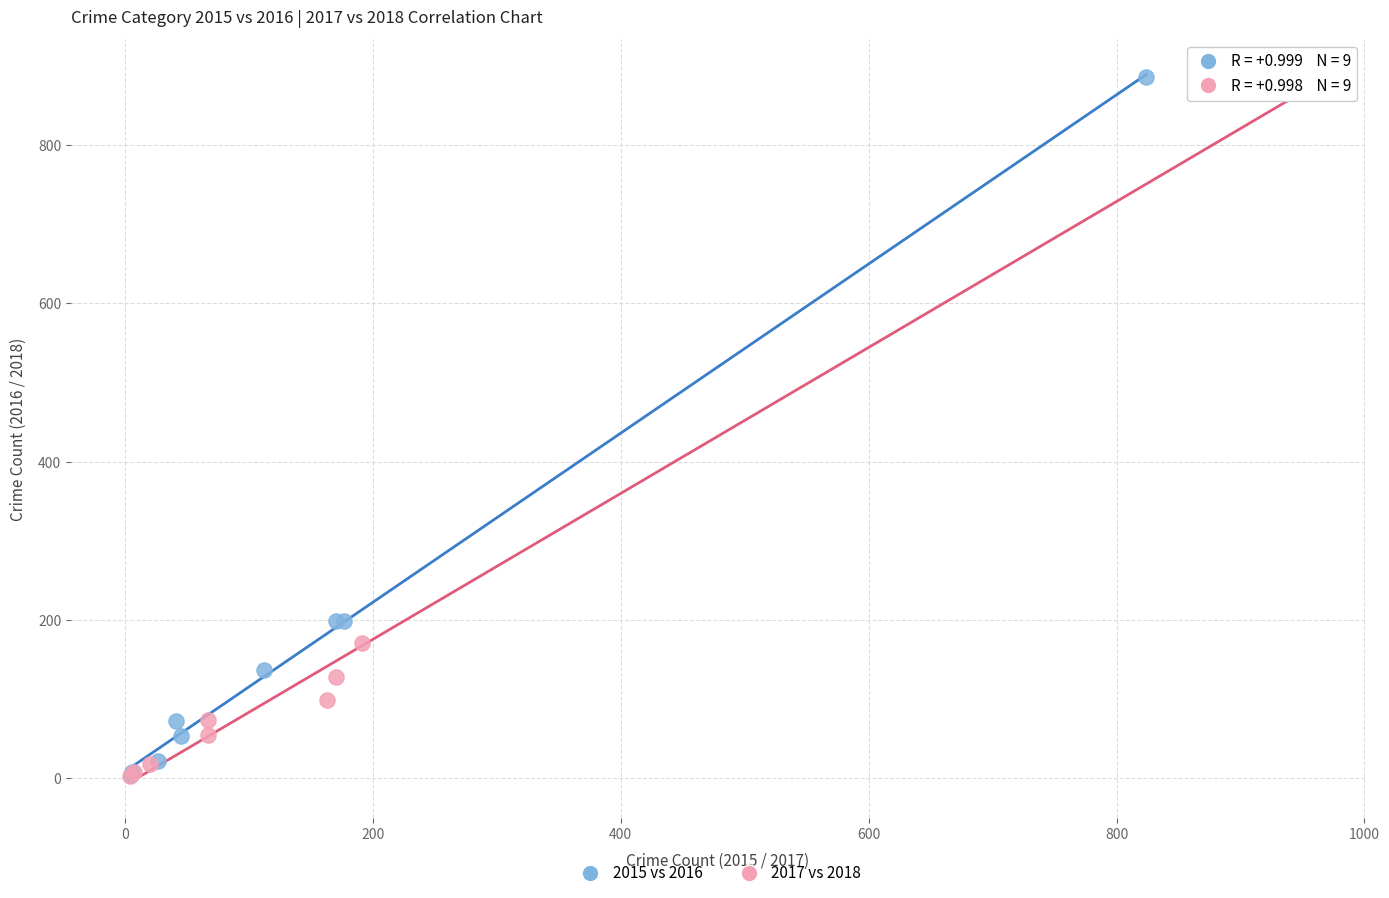

Which series has the largest Y range (max minus min)?

2015 vs 2016